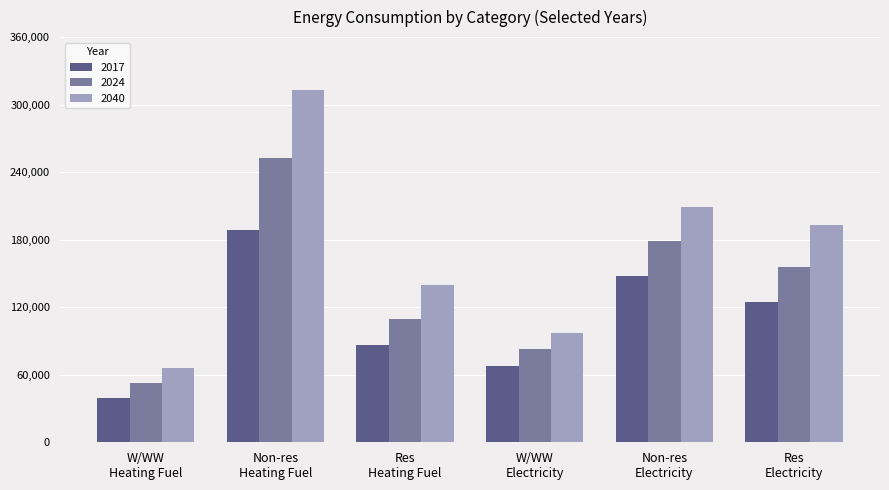

Reading left to right, list all the values displayed in this chart.

2017: 39513.8	188941.4	86037.3	68189.2	147419.3	124896.7
2024: 52790.1	252314.9	109293.0	82852.9	178979.3	156094.8
2040: 65606.1	313266.4	139541.3	97075.8	209333.1	193000.0